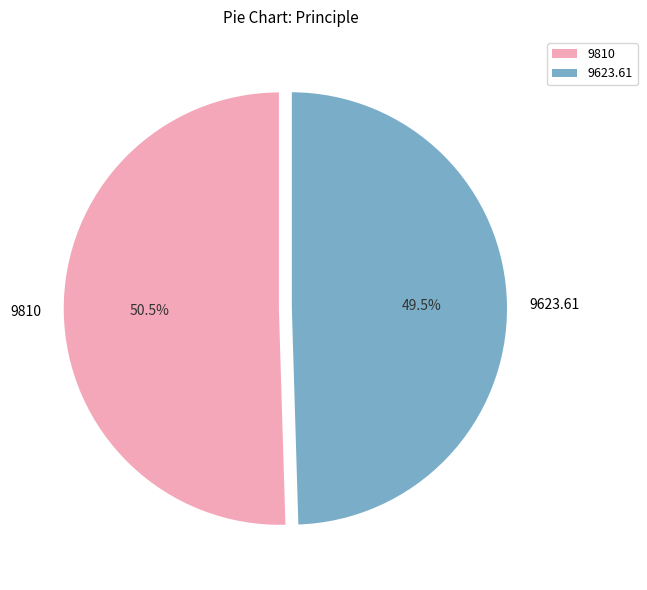

Is there any slice that represents more than half of the pie?

Yes